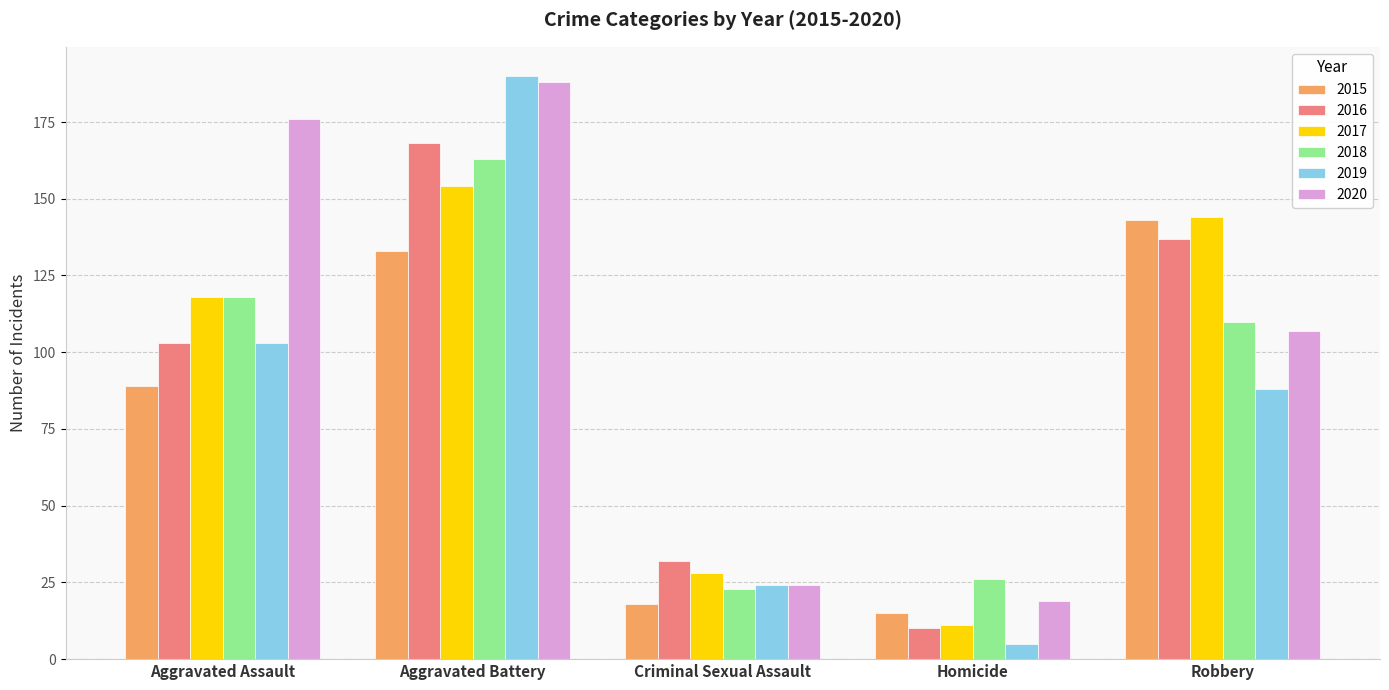

What is the difference between the highest and lowest values at Criminal Sexual Assault?

14